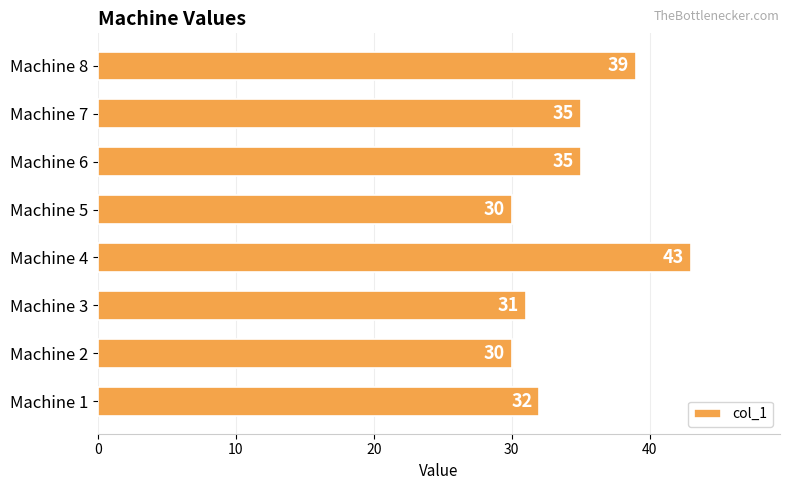

What is the average value?

34